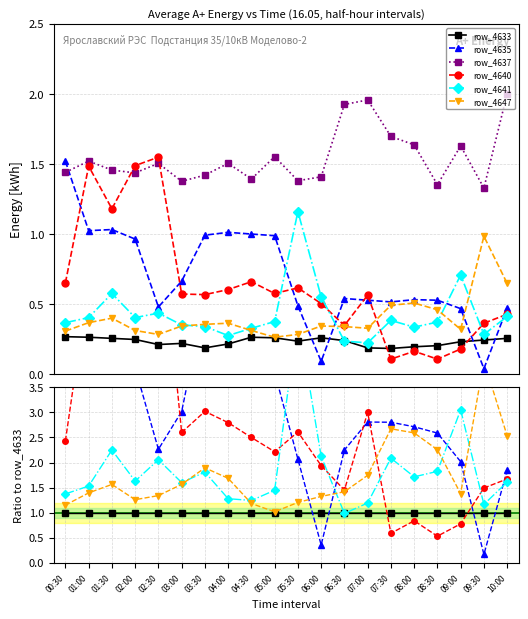

True or false: row_4637 and row_4647 intersect in this chart.

False